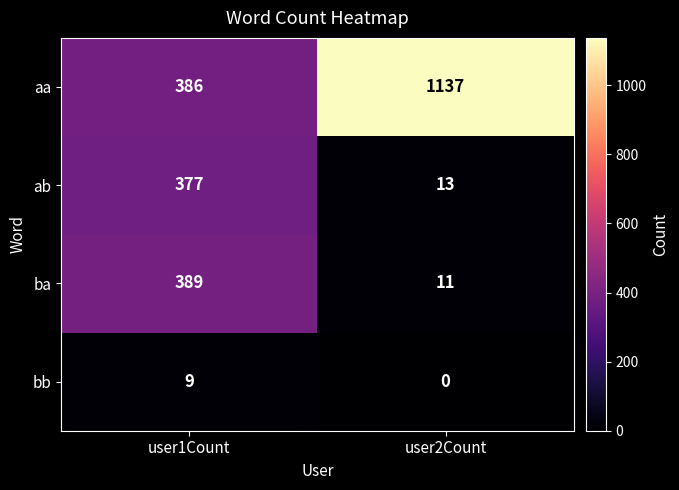

What is the average value of the aa series?

762